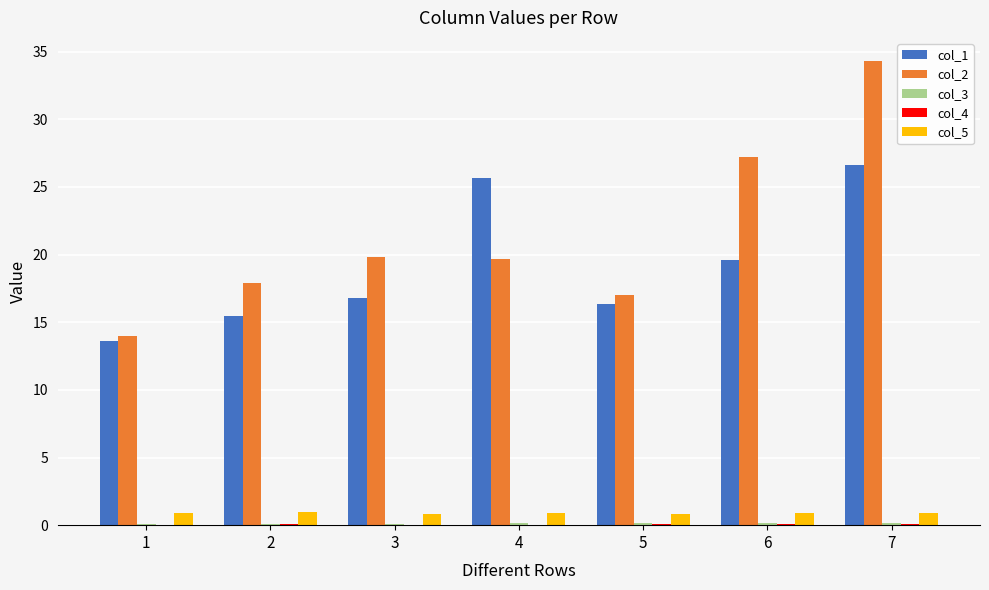

The value of col_1 at 5 is 16.4. True or false?

True